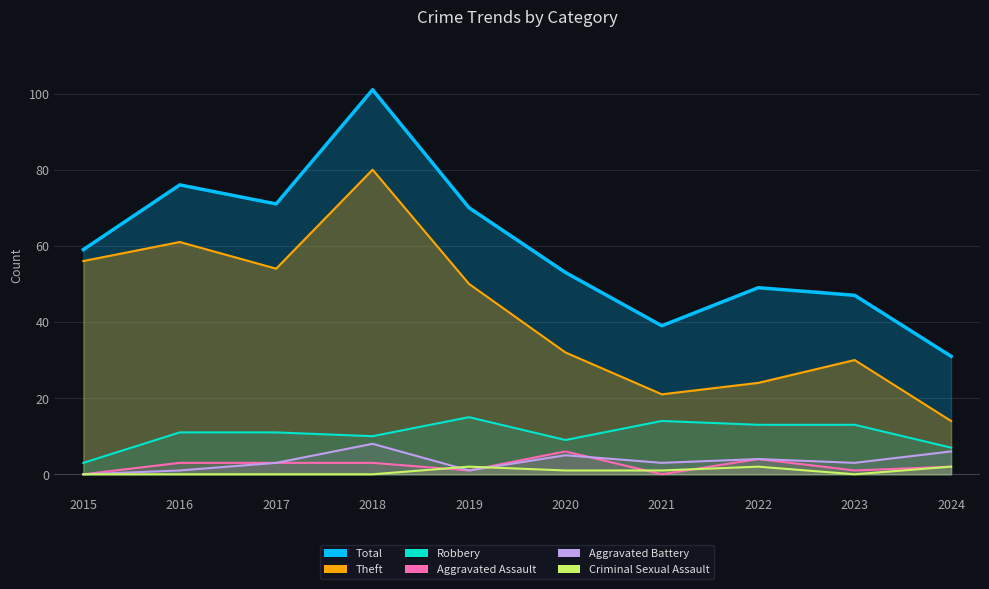

True or false: Criminal Sexual Assault and Total intersect in this chart.

False